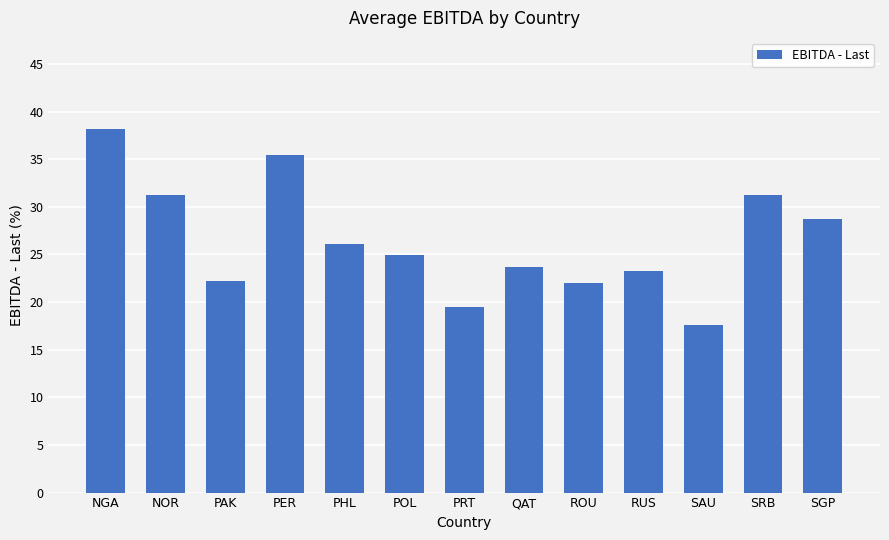

What is the ratio of the value at PAK to the value at PER?

0.6